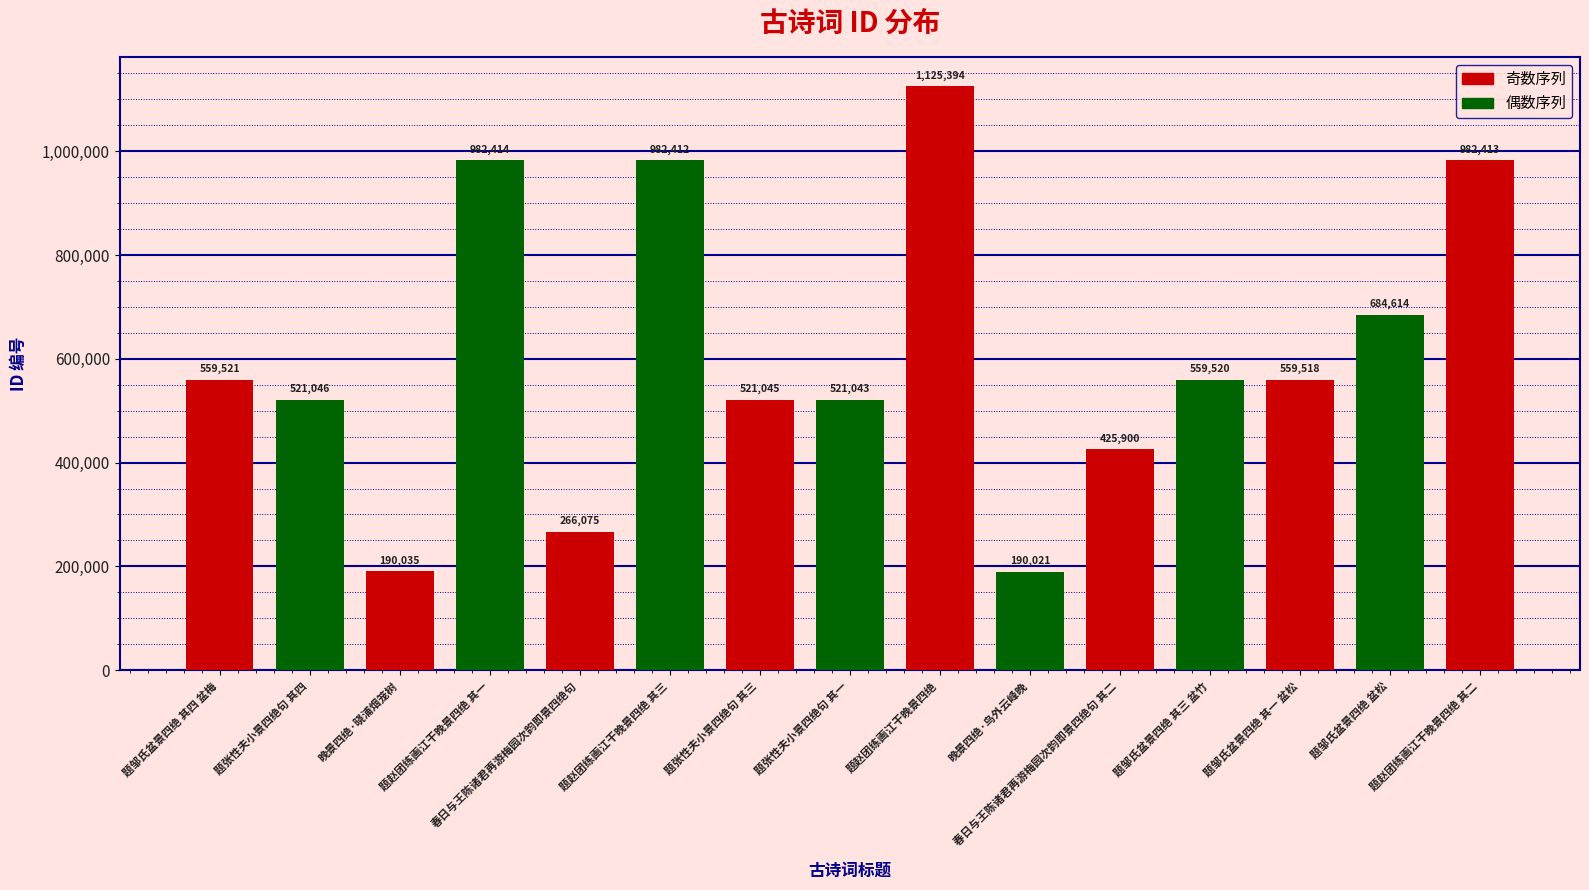

Reading left to right, list all the values displayed in this chart.

题邹氏盆景四绝 其四 盆梅=559521	题张性夫小景四绝句 其四=521046	晚景四绝·晓浦烟笼树=190035	题赵团练画江干晚景四绝 其一=982414	春日与王陈诸君再游梅园次韵即景四绝句=266075	题赵团练画江干晚景四绝 其三=982412	题张性夫小景四绝句 其三=521045	题张性夫小景四绝句 其一=521043	题赵团练画江干晚景四绝=1125394	晚景四绝·鸟外云峰晚=190021	春日与王陈诸君再游梅园次韵即景四绝句 其二=425900	题邹氏盆景四绝 其三 盆竹=559520	题邹氏盆景四绝 其一 盆松=559518	题邹氏盆景四绝 盆松=684614	题赵团练画江干晚景四绝 其二=982413